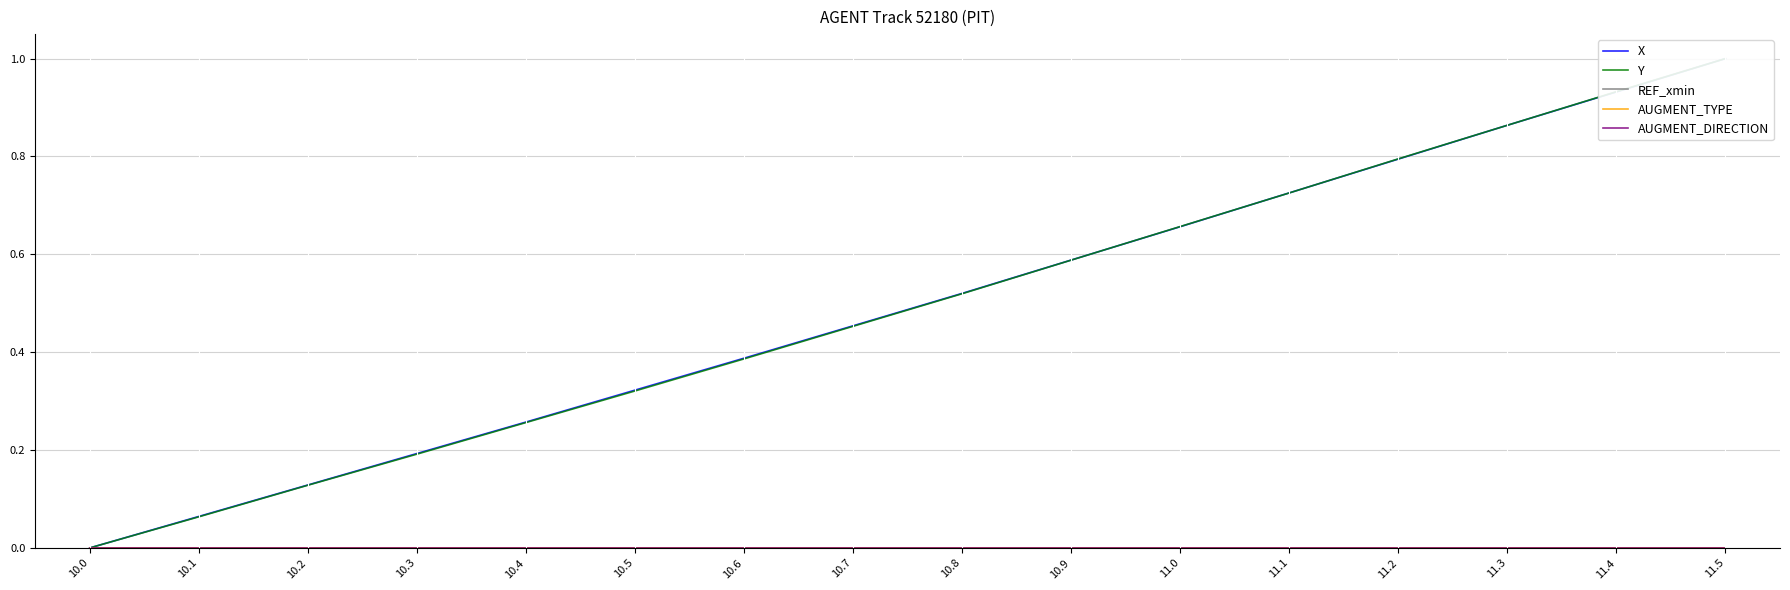

True or false: REF_xmin has more than 0 points higher than both neighbors.

False